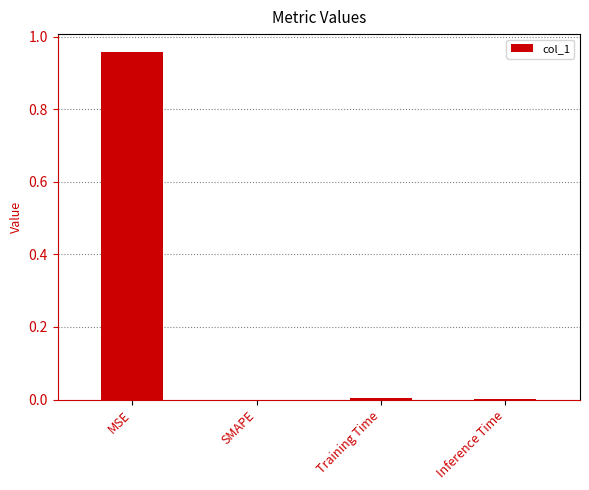

Which category has the highest value across all series?

MSE